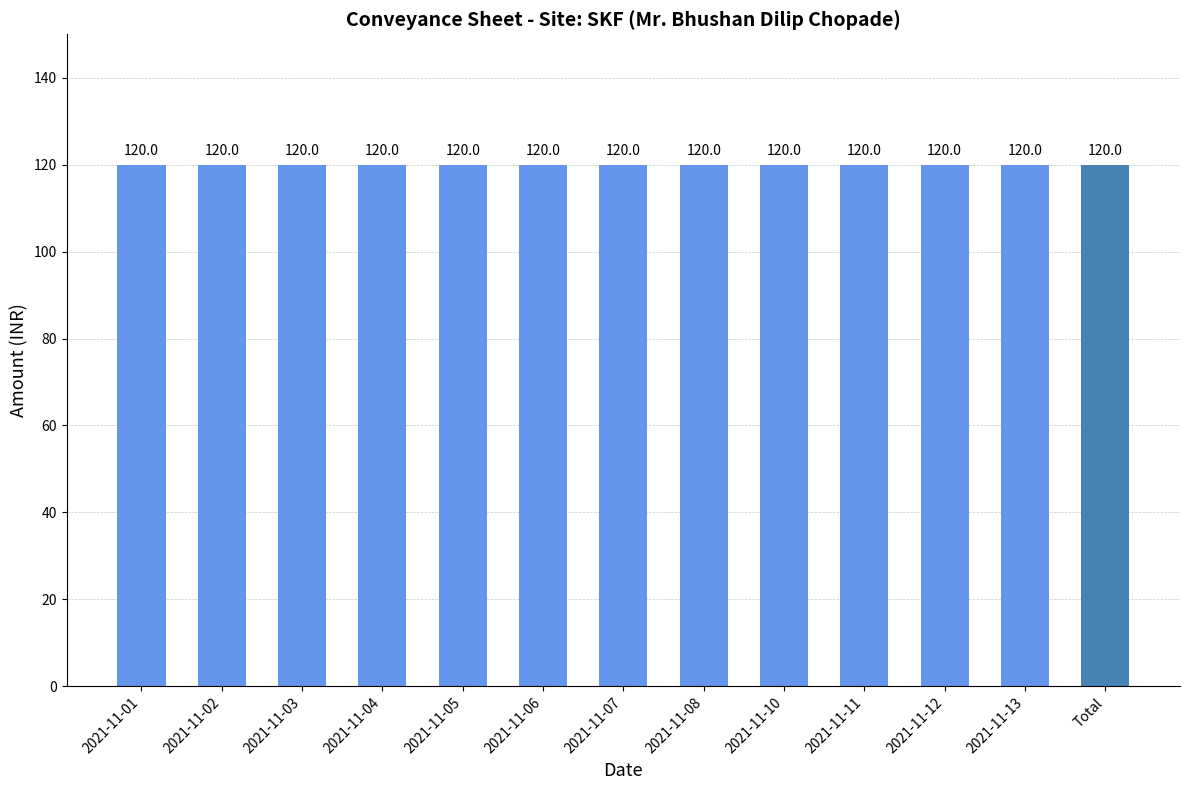

Are the bars horizontal?

No